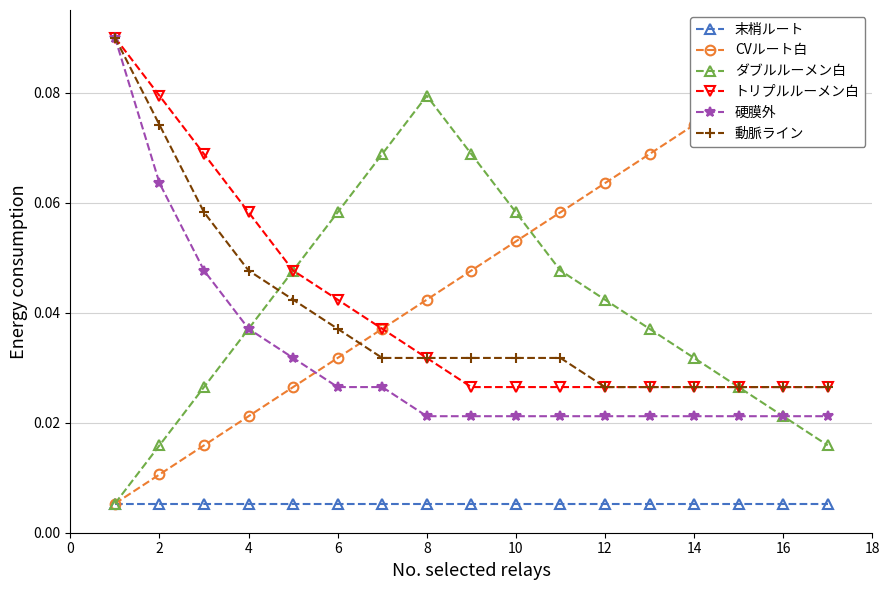

True or false: ダブルルーメン白 has a value of 0.0 at 10.

False